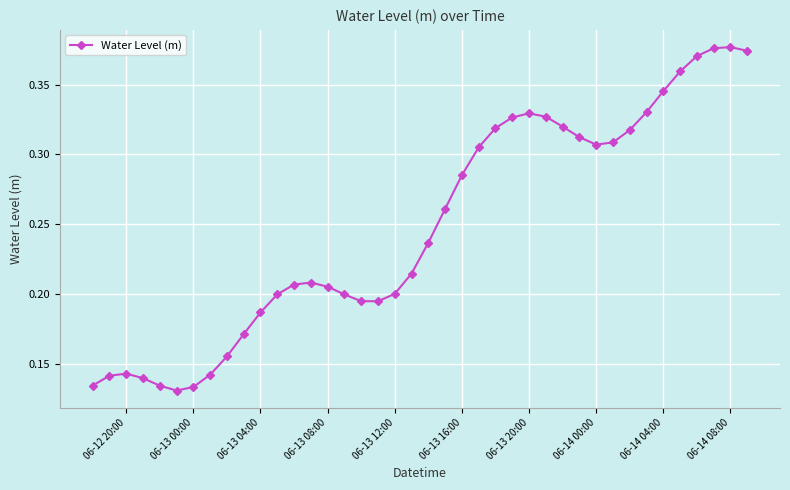

Does the chart display data point markers on the line(s)?

Yes